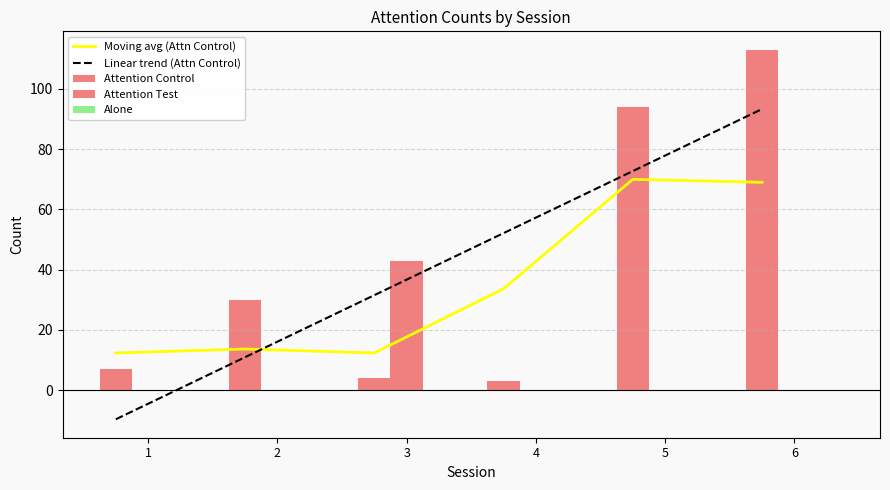

Where is Moving avg (Attn Control) nearest to the value 41?

4